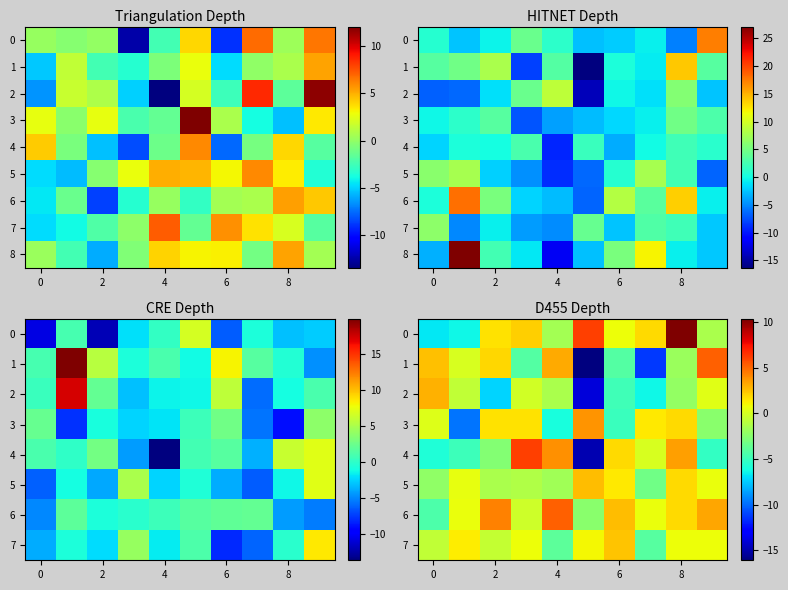

What is the spread (max minus min) of values at 9?

10.5